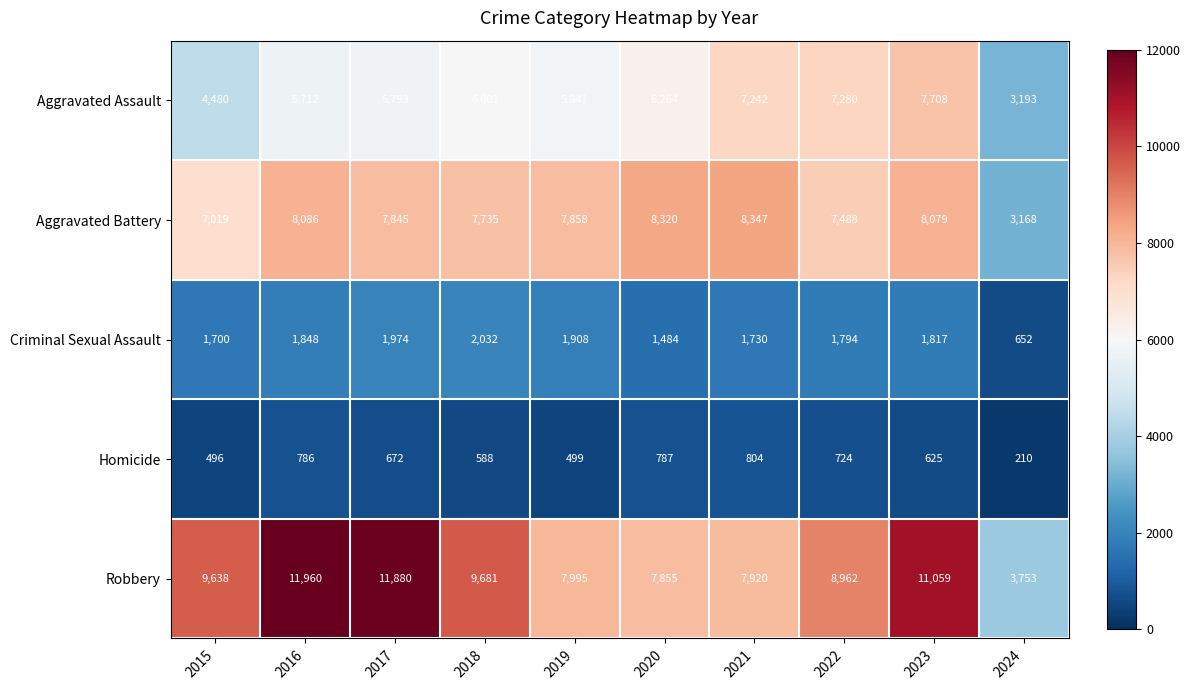

What is the sum of the Homicide values at 2022 and 2019?

1223